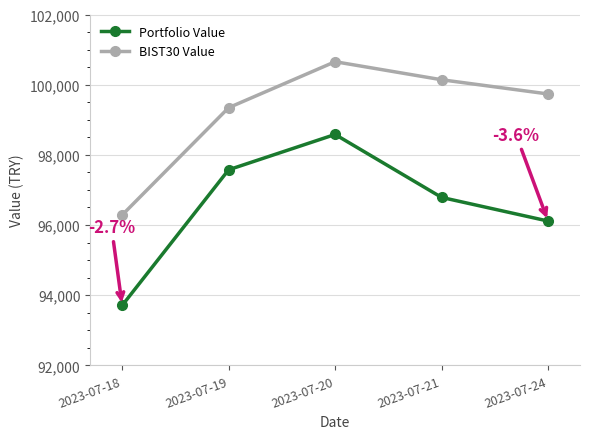

What is the difference between the BIST30 Value values at 2023-07-20 and 2023-07-21?

514.1